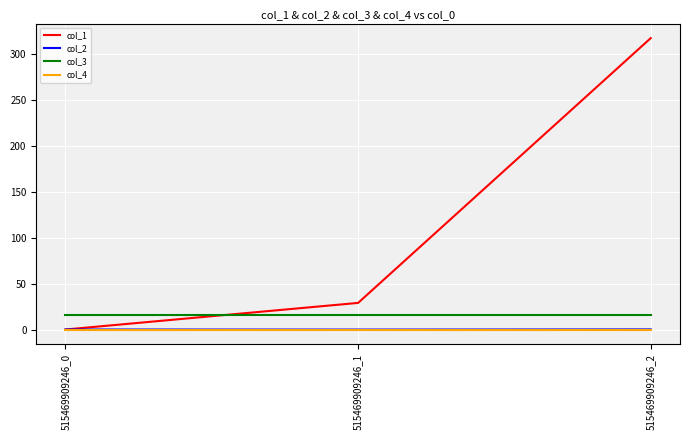

At which category is the sum across all series the highest?

515469909246_2